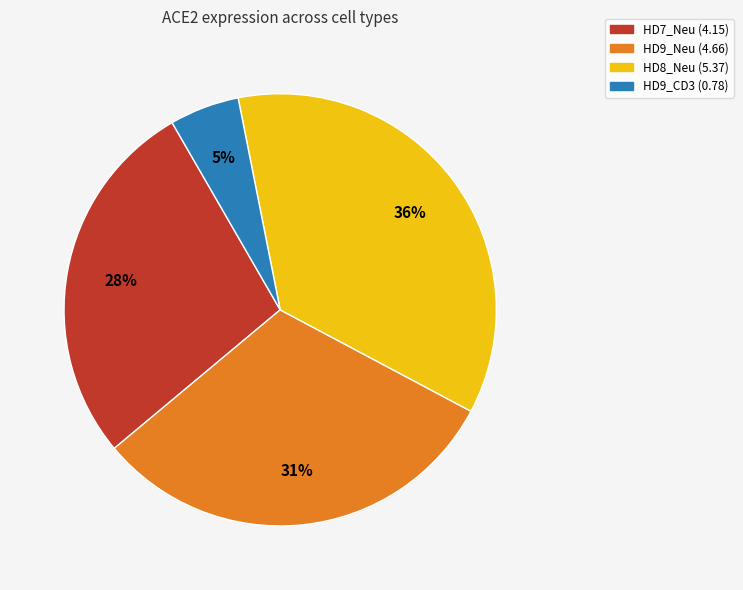

To the nearest percent, what is the average slice percentage?

25%